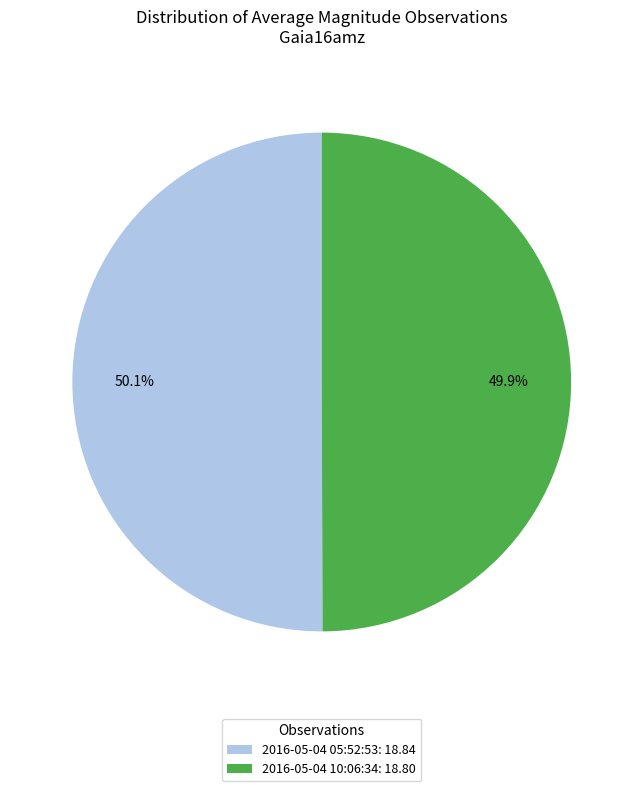

Combined, what portion of the pie is 2016-05-04 05:52:53: 18.84 and 2016-05-04 10:06:34: 18.80?

100.0%